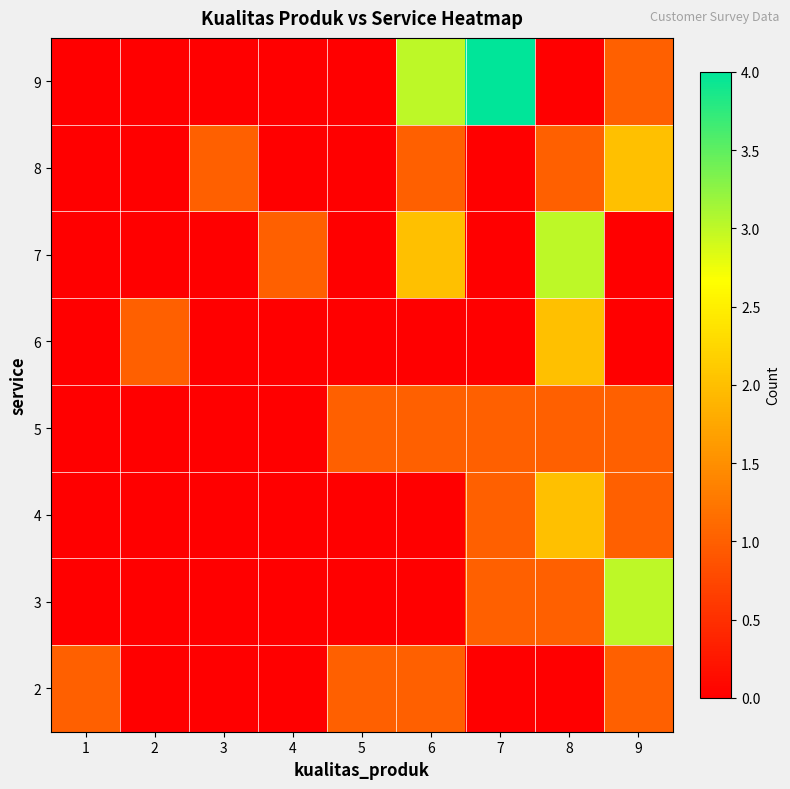

At which category is the sum across all series the highest?

8